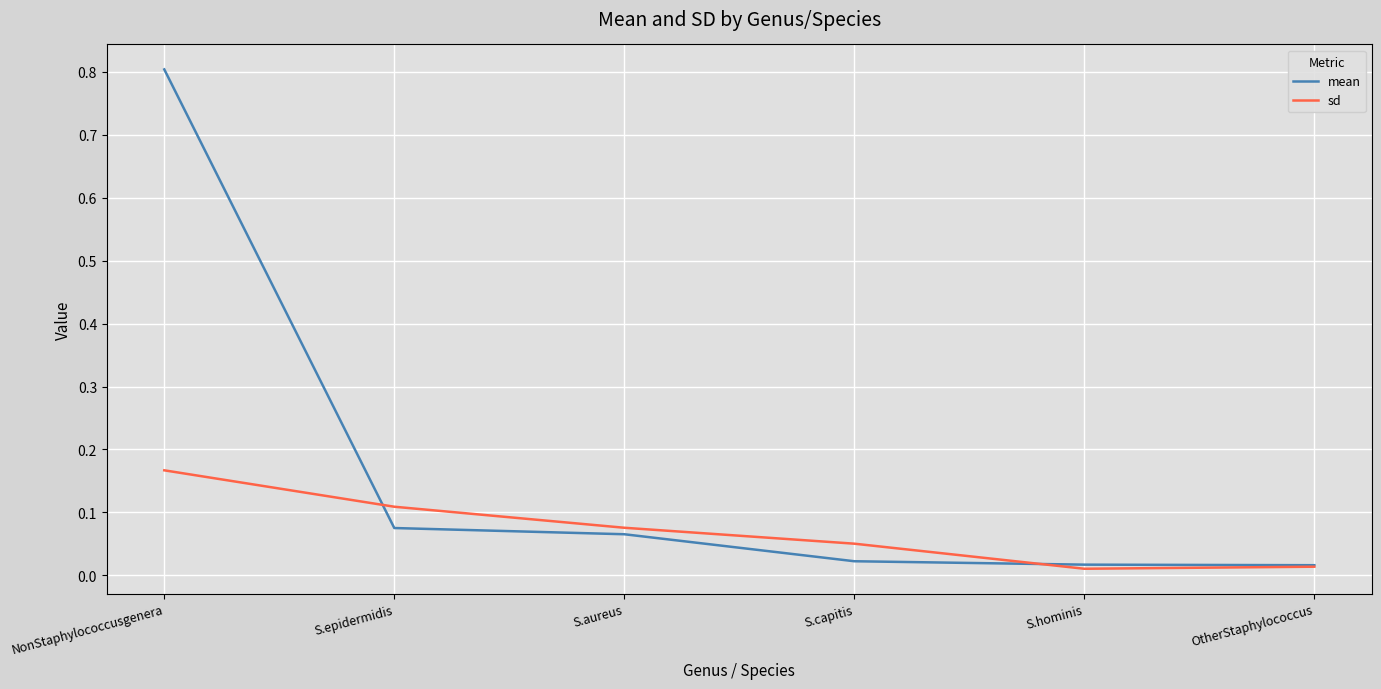

Where do mean and sd first cross each other?

NonStaphylococcusgenera and S.epidermidis